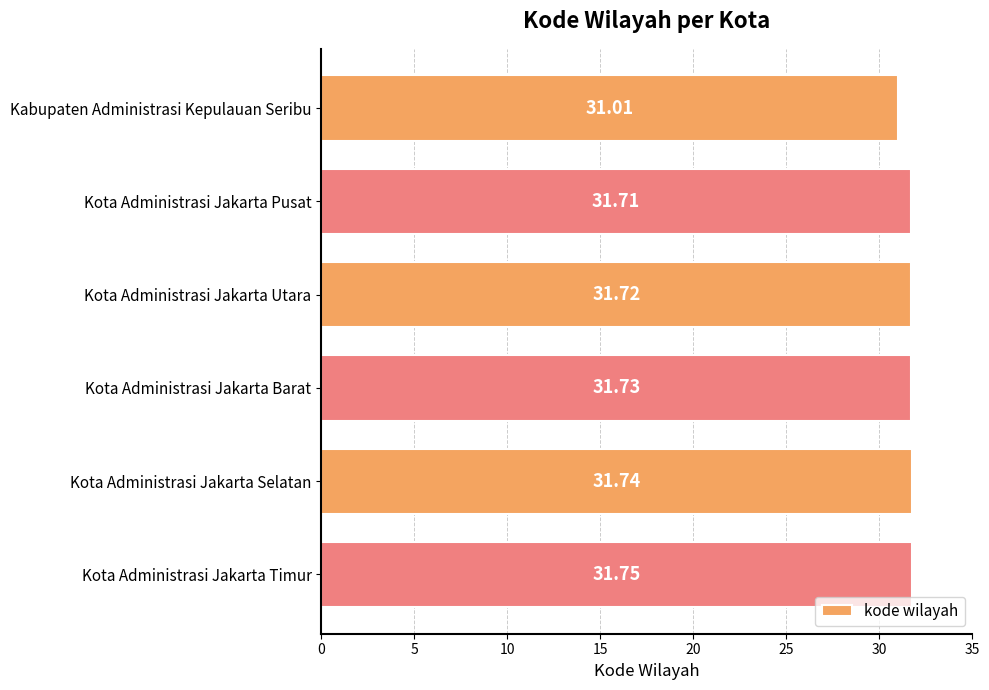

What is the difference between the values at Kota Administrasi Jakarta Timur and Kabupaten Administrasi Kepulauan Seribu?

0.7